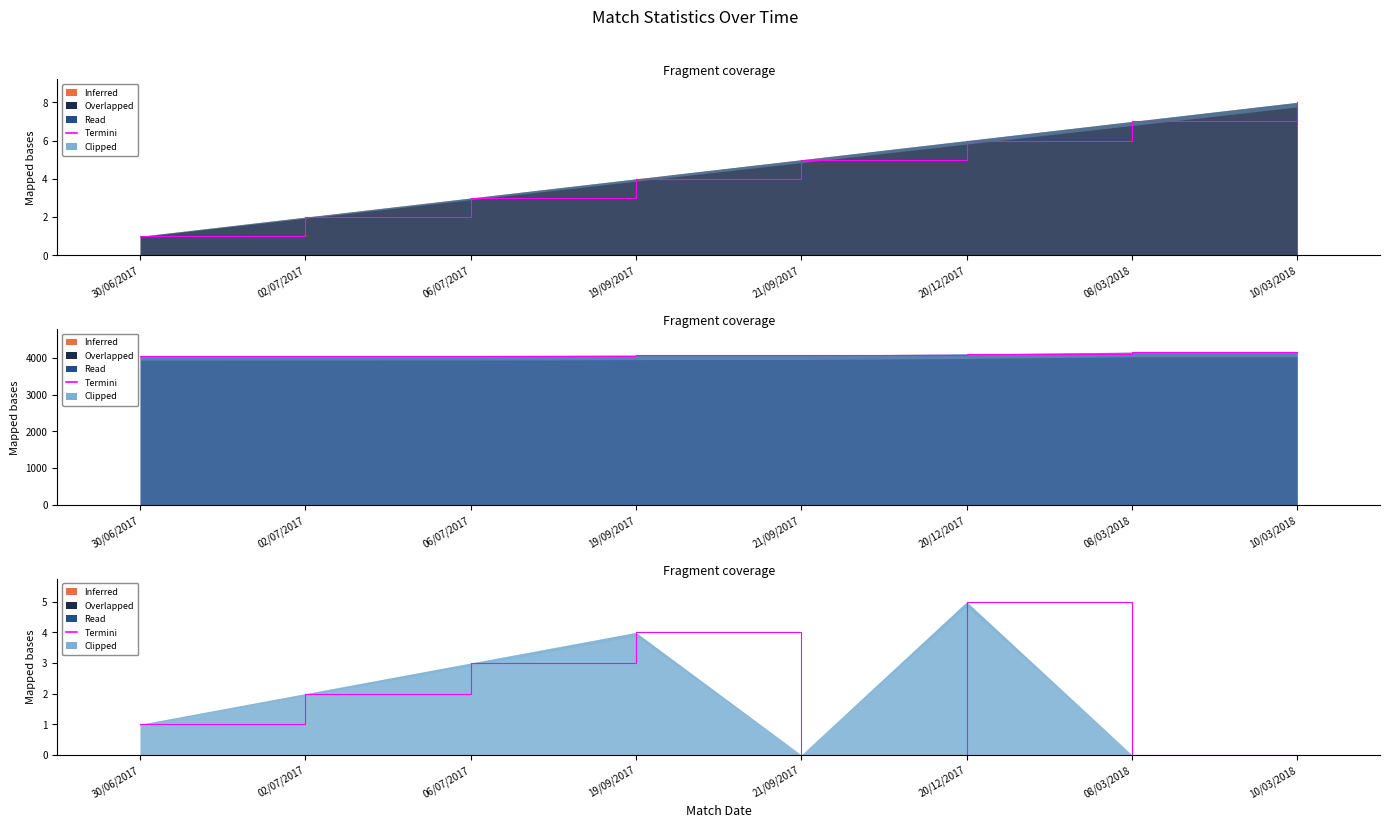

How many lines are shown in the chart?

3